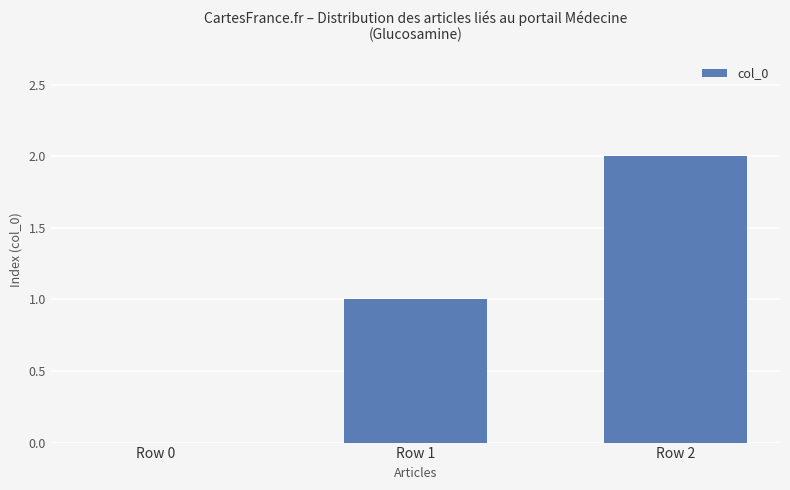

Does the chart contain stacked bars?

No